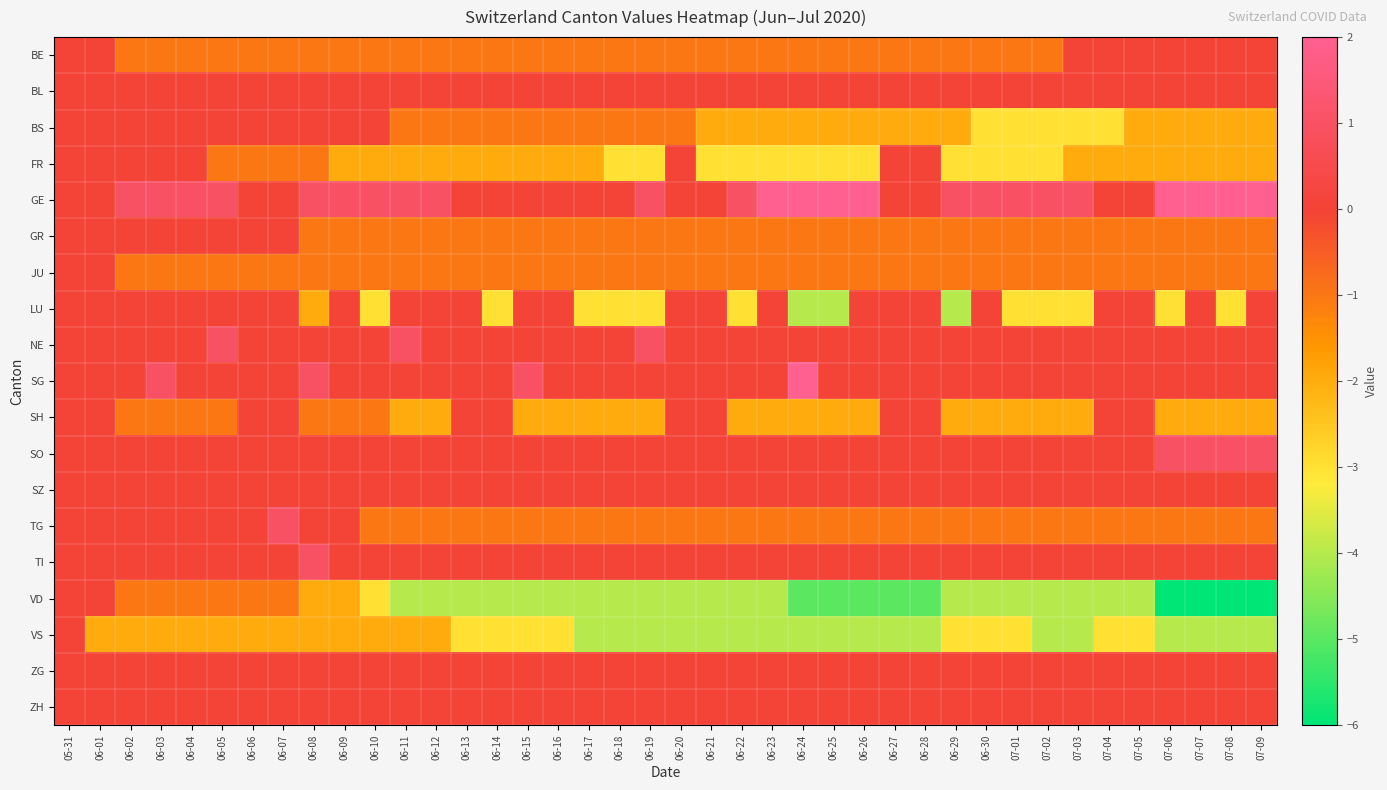

Which series changed the most between 06-11 and 07-04?

BS